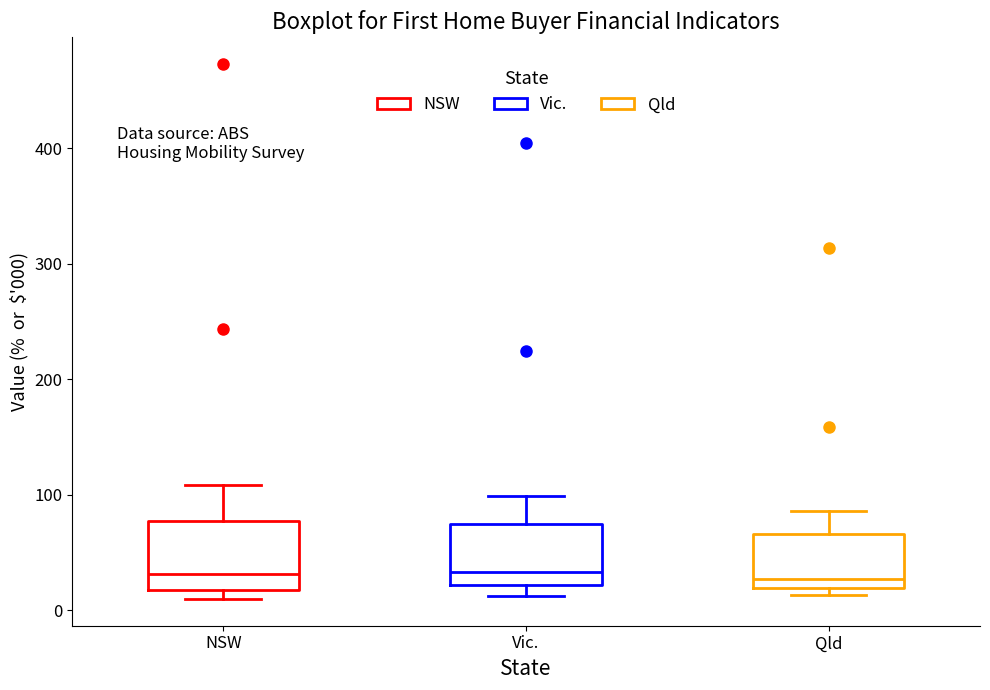

Where is the lower edge of the box for Vic. on the y-axis? The values are not printed on the chart, so give them approximately, as read against the axis.

20